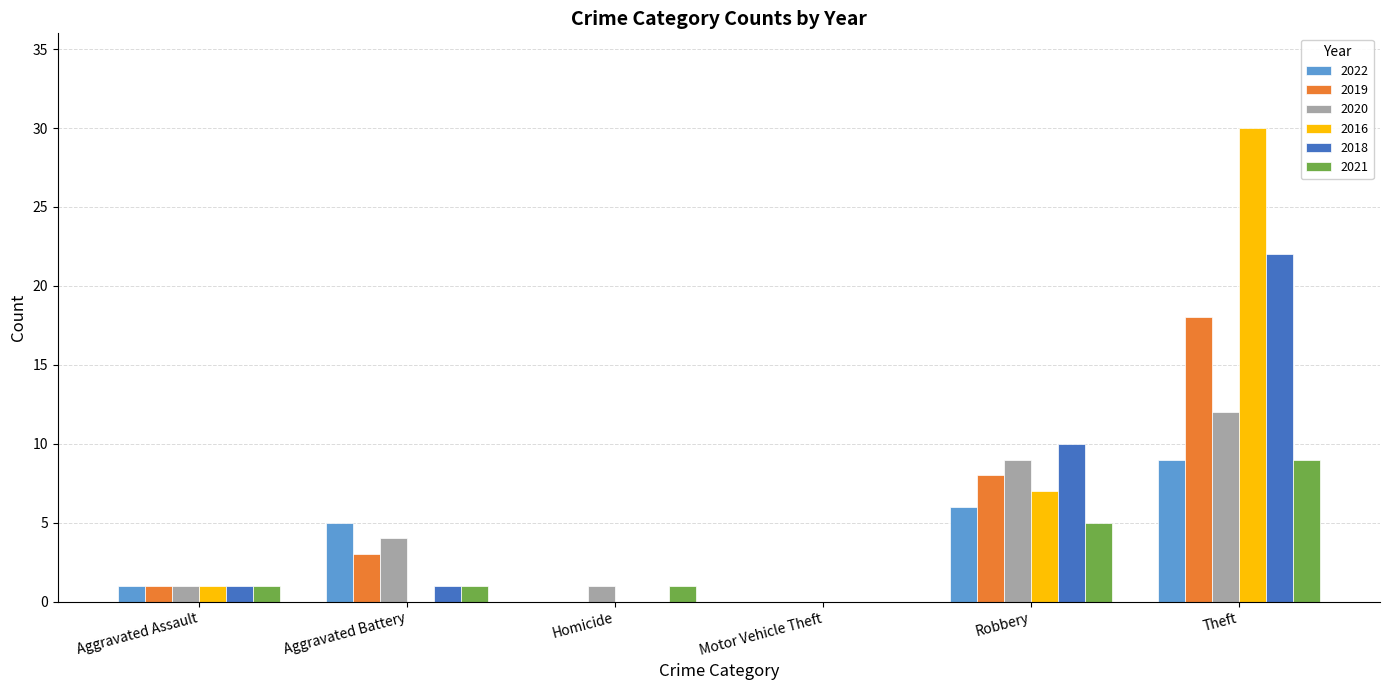

Are the bars grouped side by side (vs. stacked)?

Yes